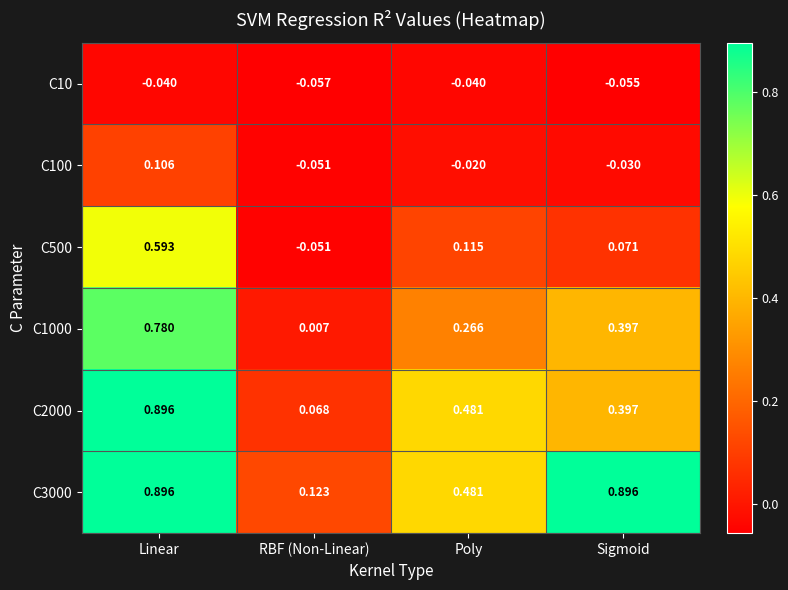

Which label corresponds to the smallest value in the chart?

RBF (Non-Linear)